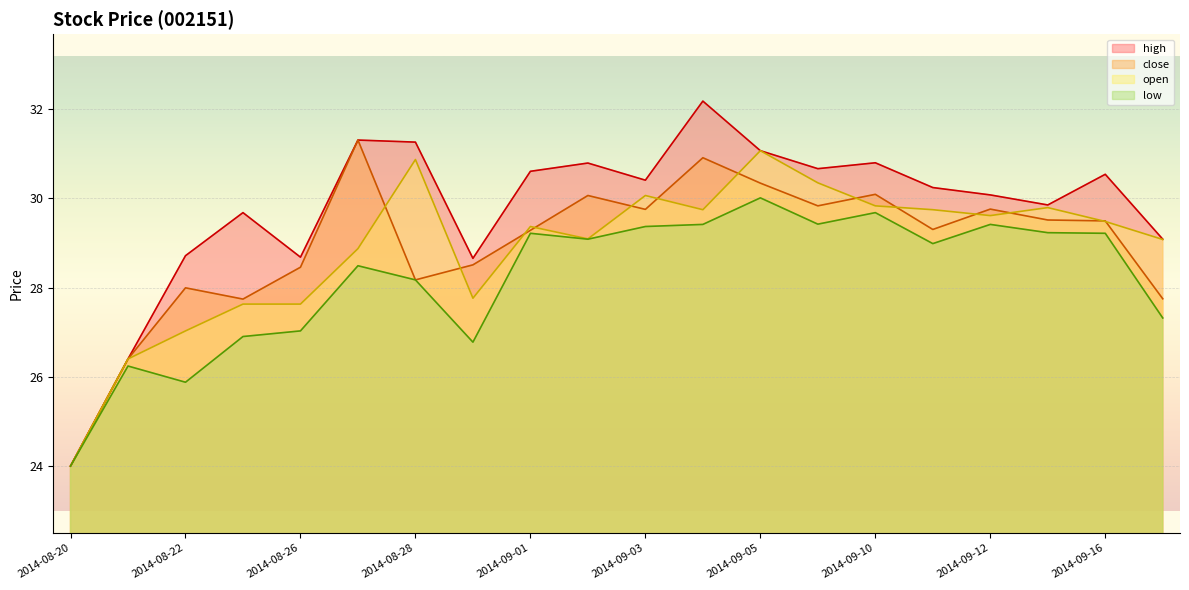

What is the average value of the high series?

29.7